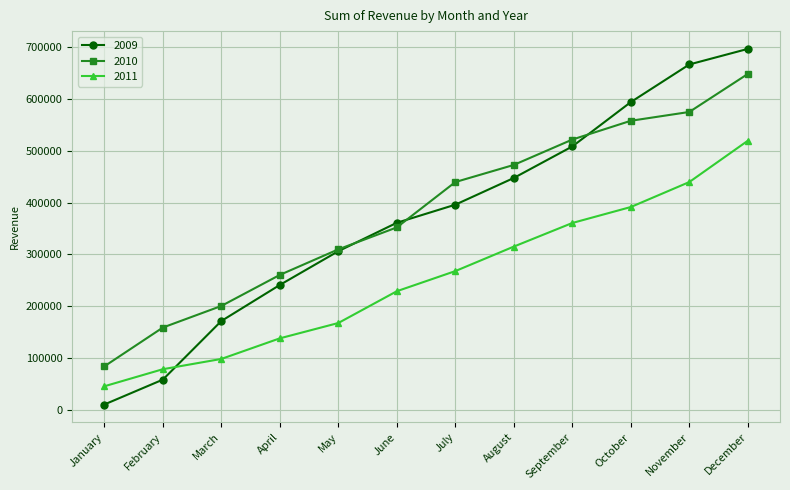

The 2009 series shows 171575 at March. True or false?

True